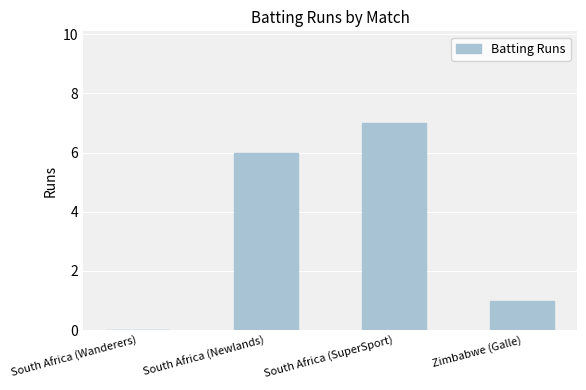

How many values are above zero?

3